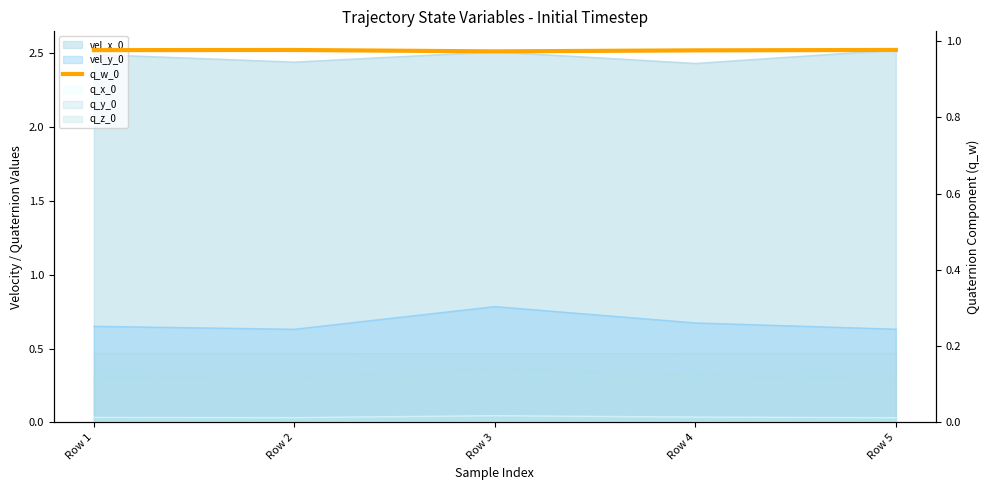

True or false: the data shows 0.4 at Row 1.

False